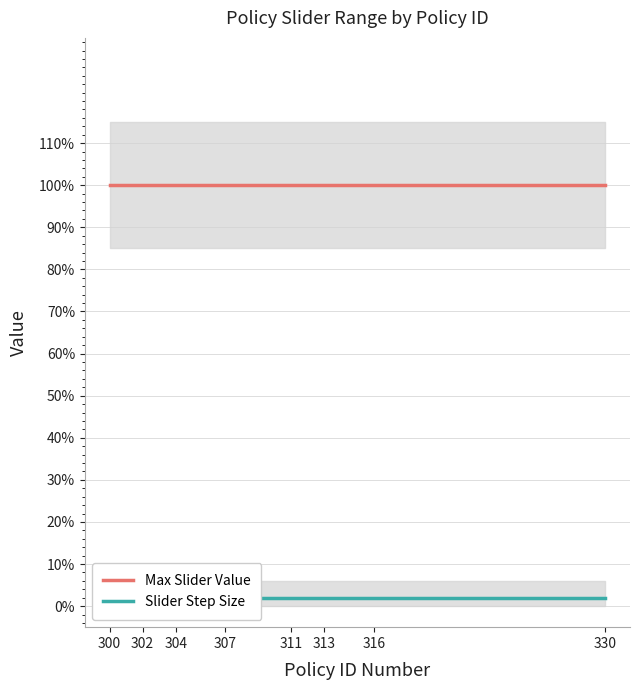

What is the sum of all Max Slider Value values?

15.0